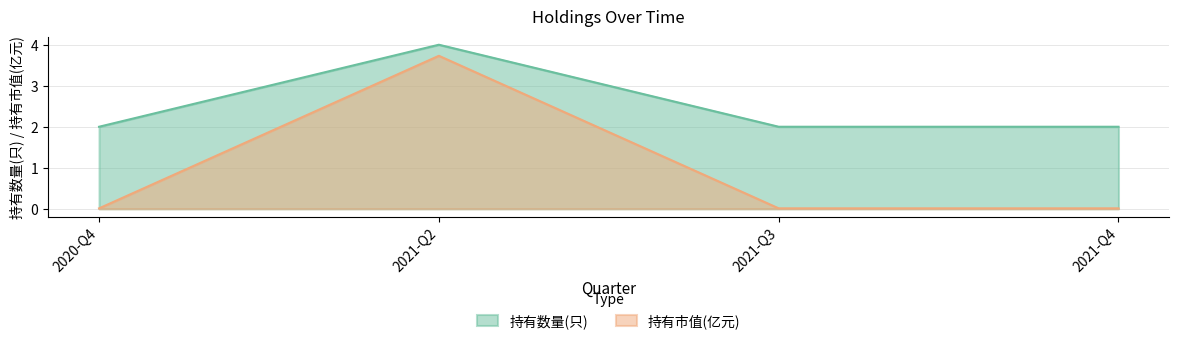

What is the maximum value for 持有数量(只)?

4.0